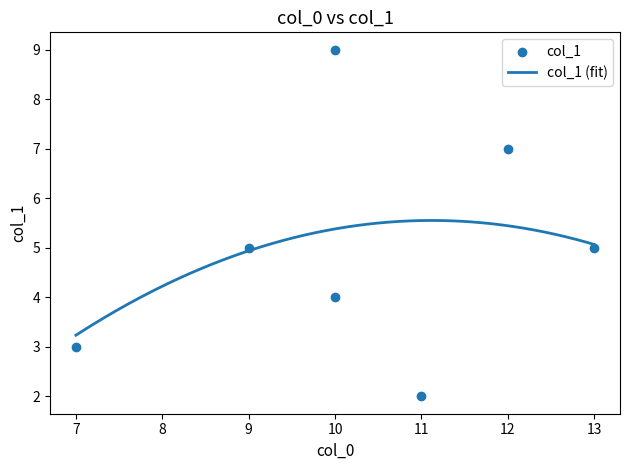

What is the ratio of the value at 10 to the value at 10?

0.4